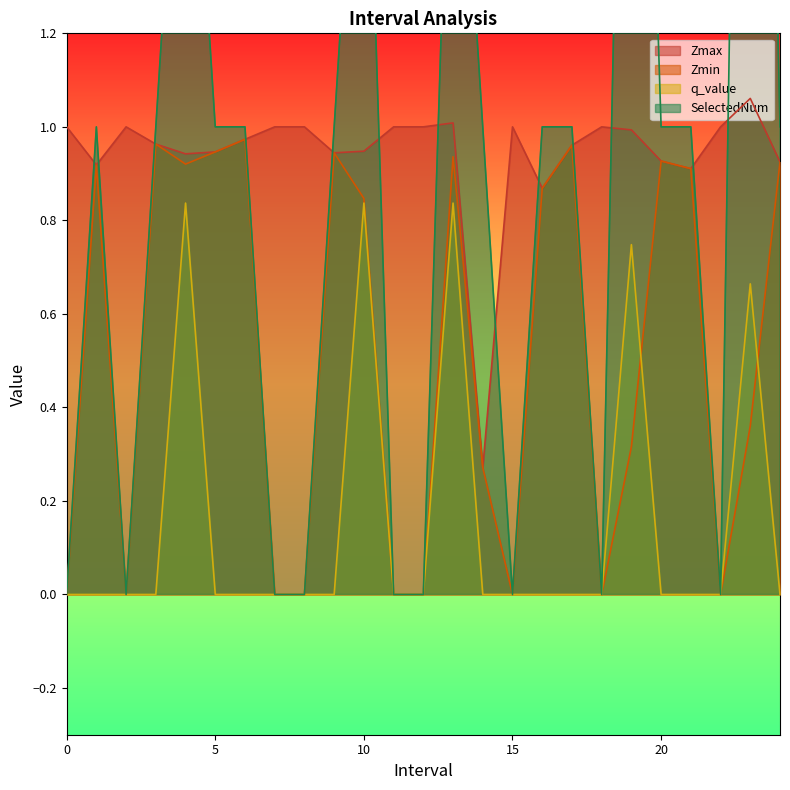

Reading left to right, list all the values displayed in this chart.

Zmax: 1.0	0.9	1.0	1.0	0.9	0.9	1.0	1.0	1.0	0.9	0.9	1.0	1.0	1.0	0.3	1.0	0.9	1.0	1.0	1.0	0.9	0.9	1.0	1.1	0.9
Zmin: 0.0	0.9	0.0	1.0	0.9	0.9	1.0	0.0	0.0	0.9	0.8	0.0	0.0	0.9	0.3	0.0	0.9	1.0	0.0	0.3	0.9	0.9	0.0	0.4	0.9
q_value: 0.0	-0.0	0.0	-0.0	0.8	-0.0	-0.0	0.0	0.0	-0.0	0.8	0.0	0.0	0.8	-0.0	0.0	-0.0	-0.0	0.0	0.7	-0.0	-0.0	0.0	0.7	-0.0
SelectedNum: 0.0	1.0	0.0	1.0	2.0	1.0	1.0	0.0	0.0	1.0	2.0	0.0	0.0	2.0	1.0	0.0	1.0	1.0	0.0	3.0	1.0	1.0	0.0	4.0	1.0